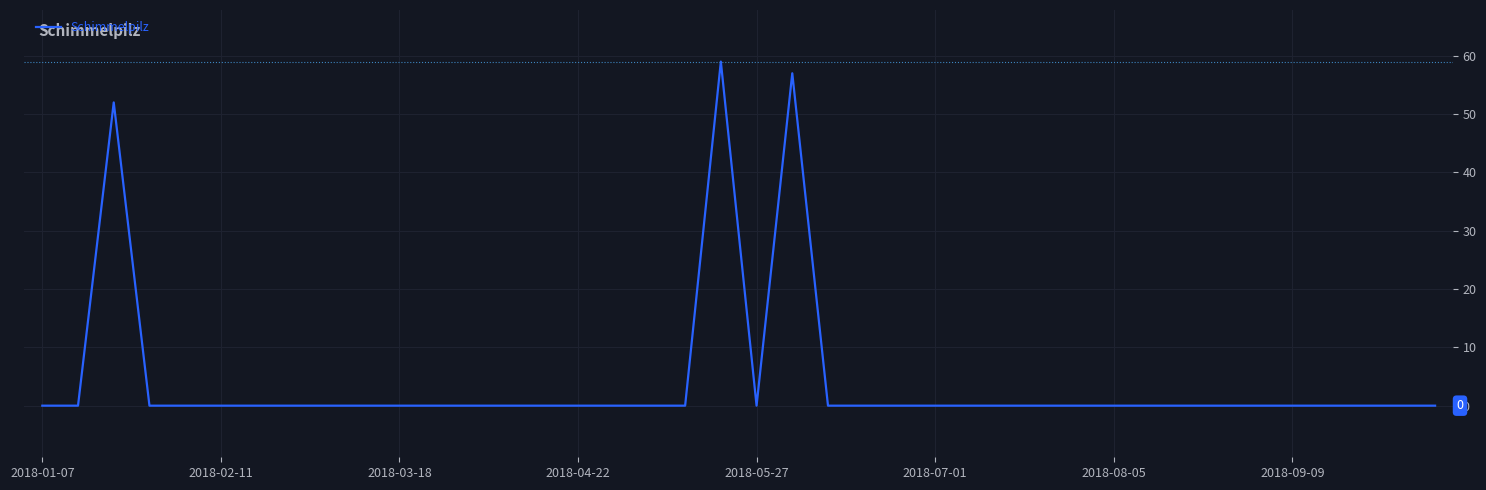

Reading right to left, transcribe all the data shown in this chart.

0	0	0	0	0	0	0	0	0	0	0	0	0	0	0	0	0	0	57	0	59	0	0	0	0	0	0	0	0	0	0	0	0	0	0	0	0	52	0	0